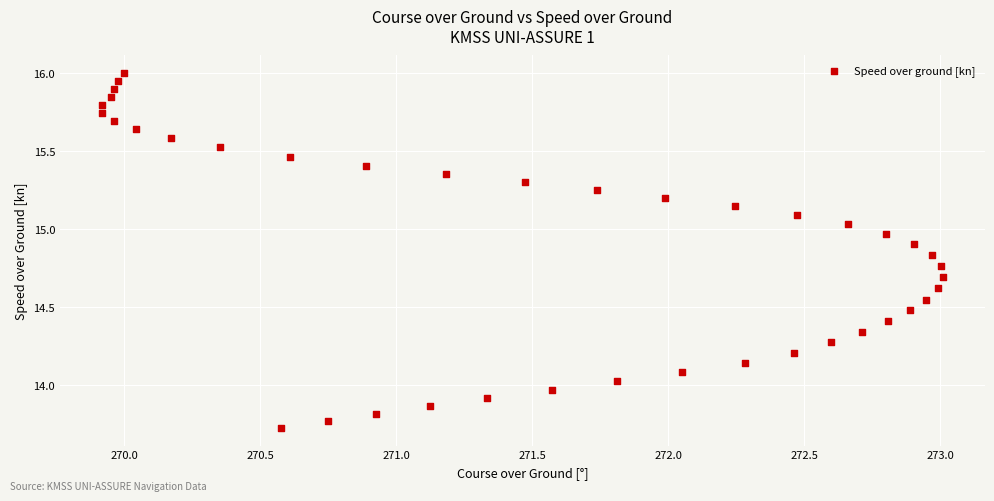

What is the range of X values (max minus min)?

3.1